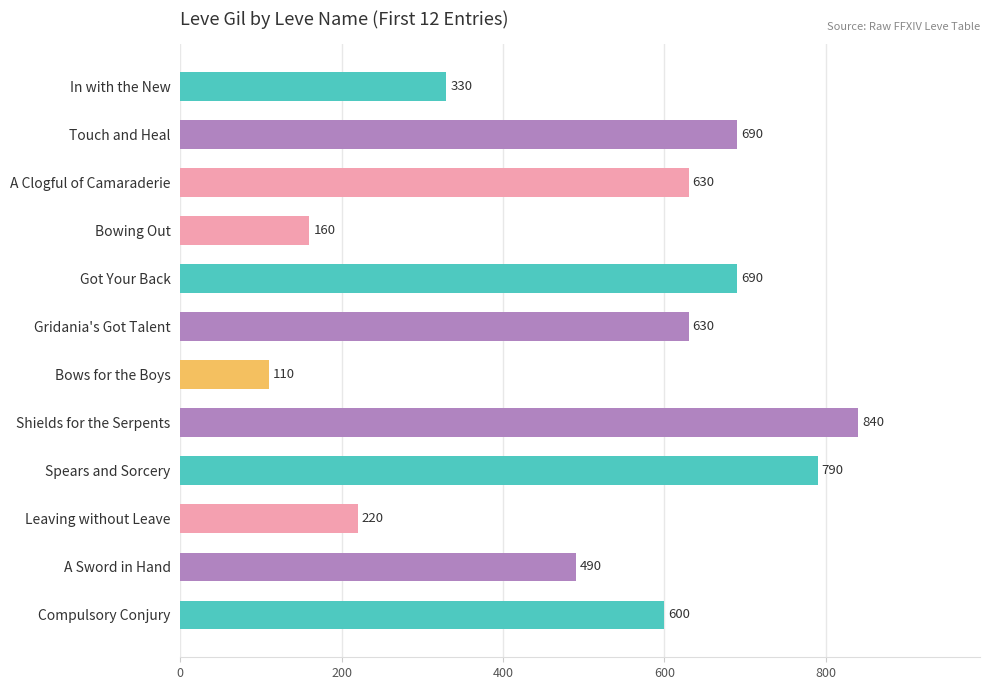

Which label corresponds to the smallest value in the chart?

Bows for the Boys